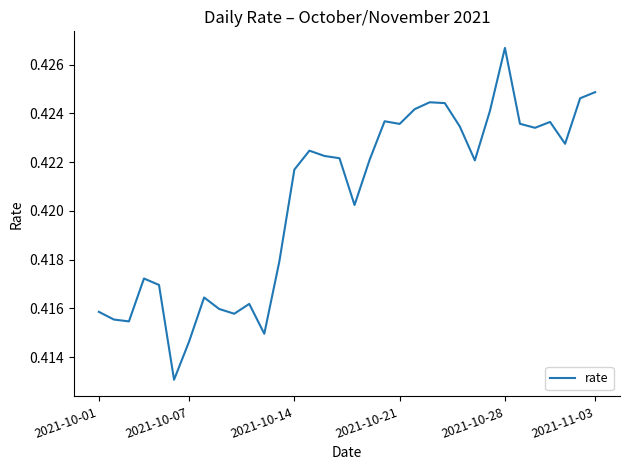

Does the chart display data point markers on the line(s)?

No